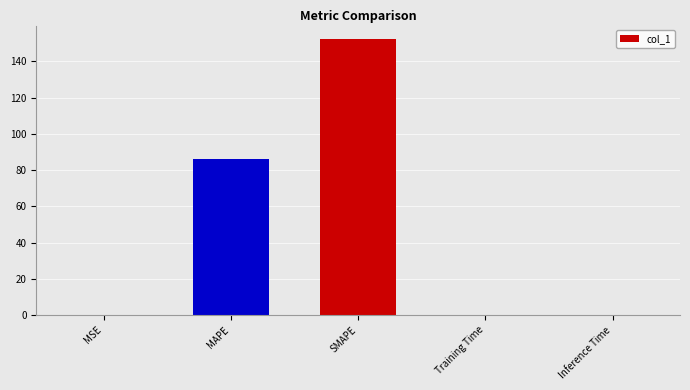

What is the maximum value shown in the chart?

152.2